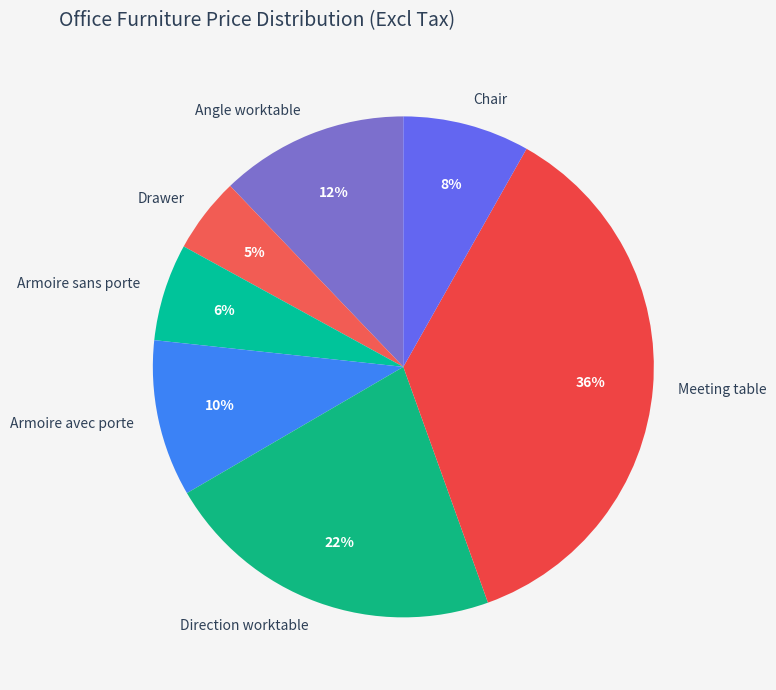

Is there a majority slice in this chart?

No